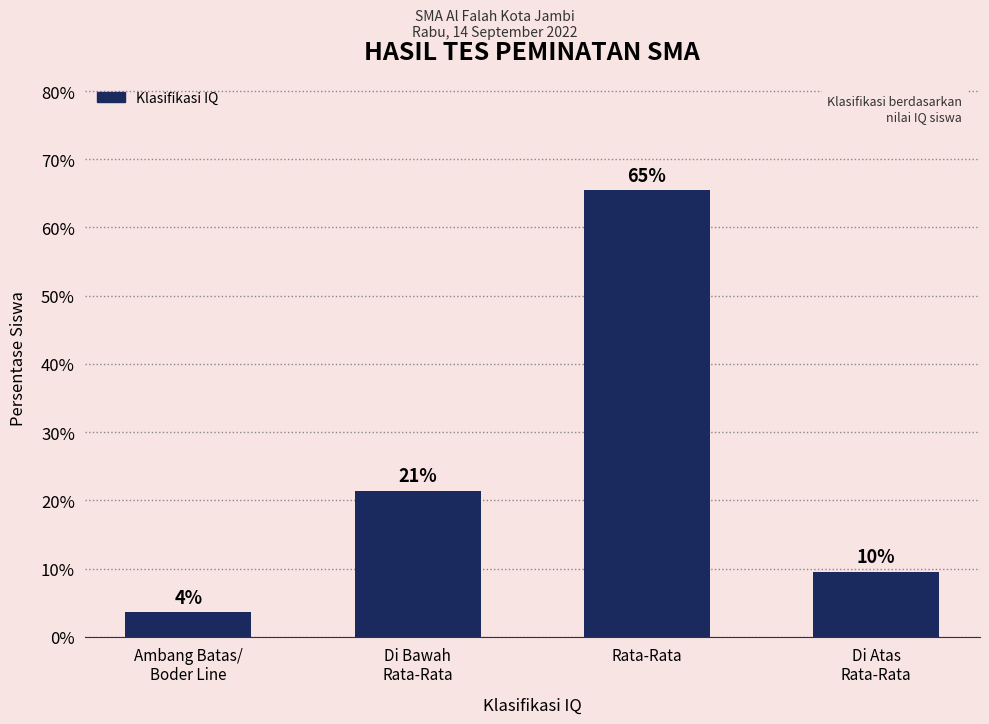

Does the chart contain any negative values?

No